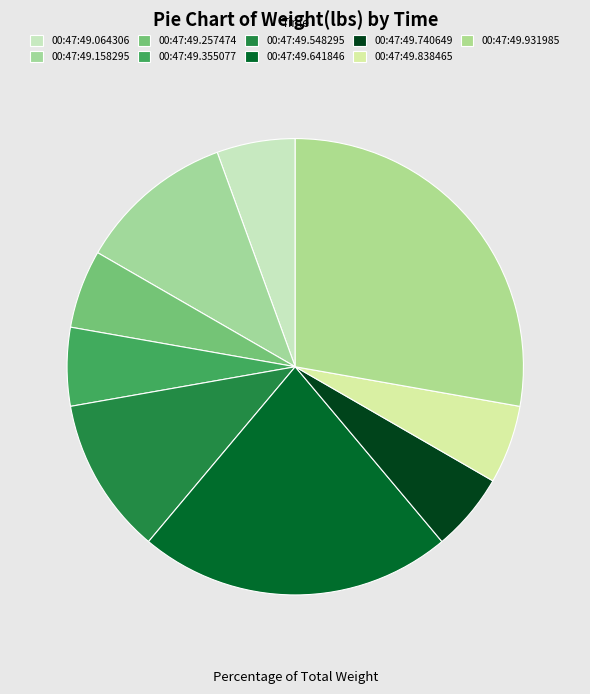

Is there a majority slice in this chart?

No